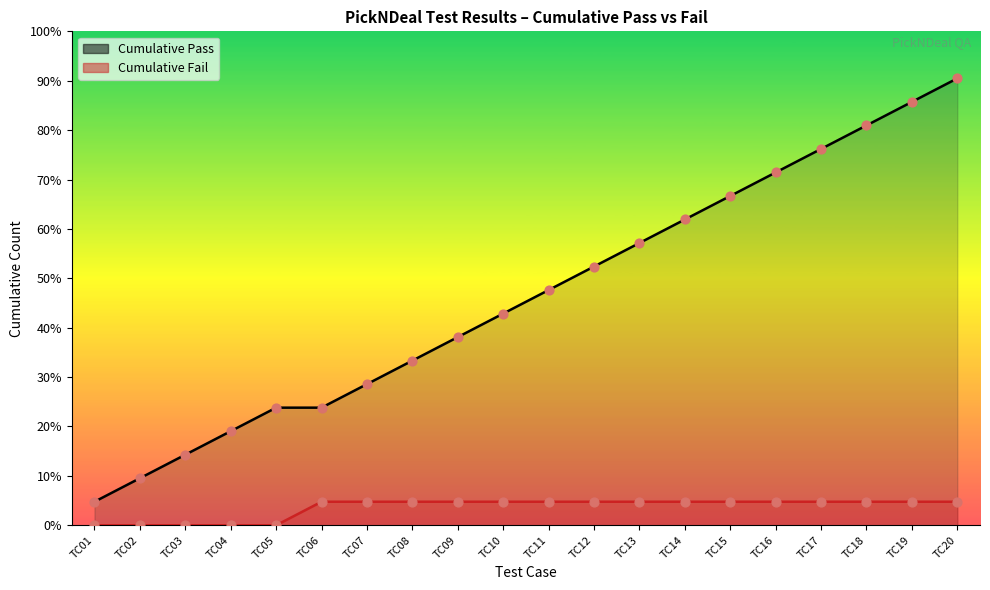

Which series has the largest Y range (max minus min)?

Pass (line)